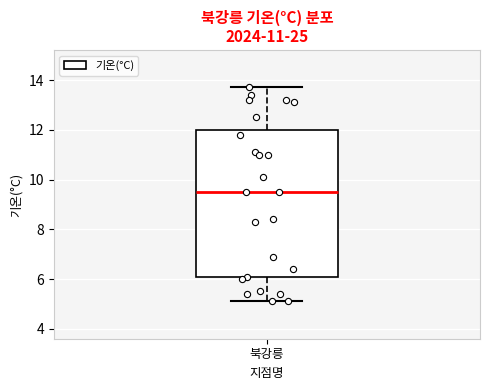

Read this box plot against the y-axis: the position of the median line, the range covered by the box, and the ends of both whiskers. The values are not printed on the chart, so give them approximately, as read against the axis.

median 9.6, box 6.0 to 12.0, whiskers 5.2 to 13.8